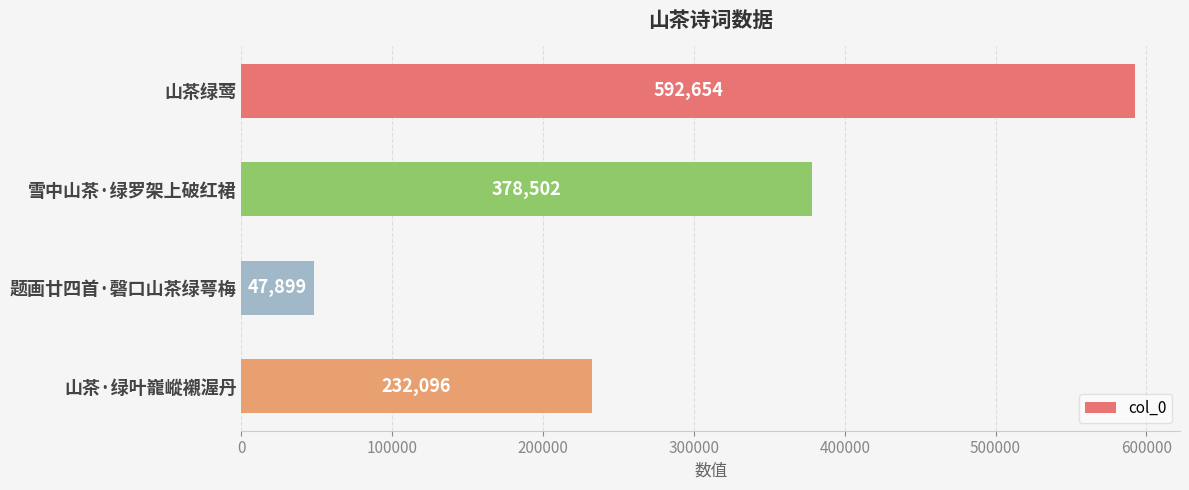

Between 雪中山茶·绿罗架上破红裙 and 山茶绿莺, which is larger?

山茶绿莺